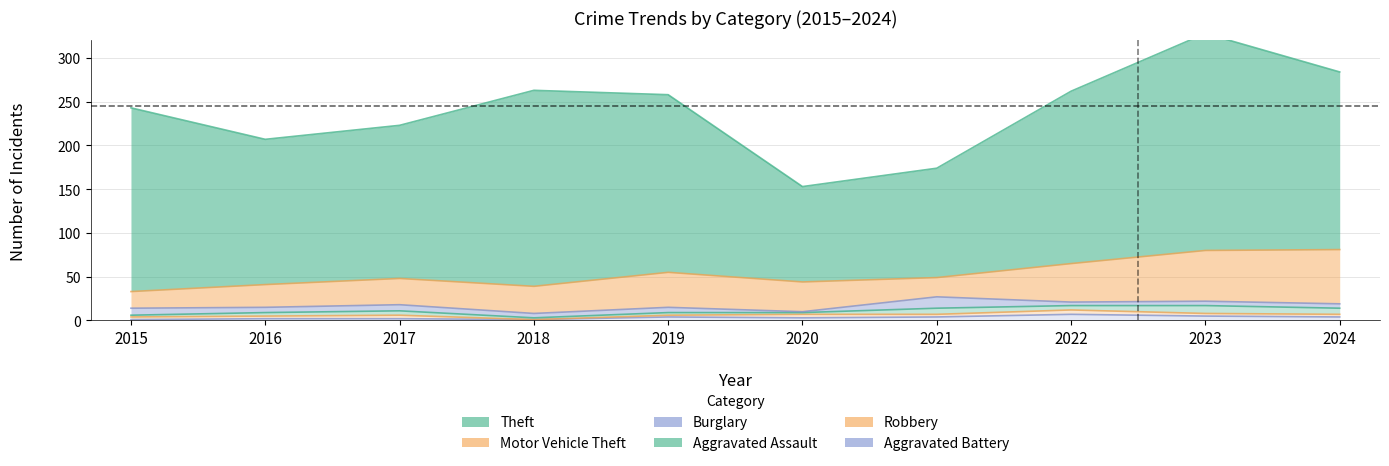

True or false: Theft and Burglary intersect in this chart.

False